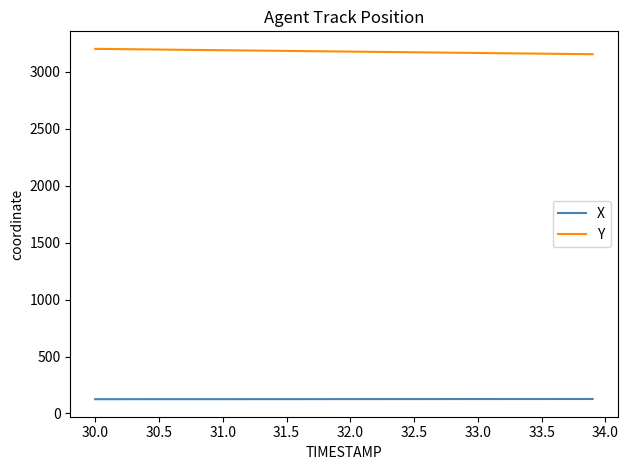

True or false: X and Y cross at least once.

False